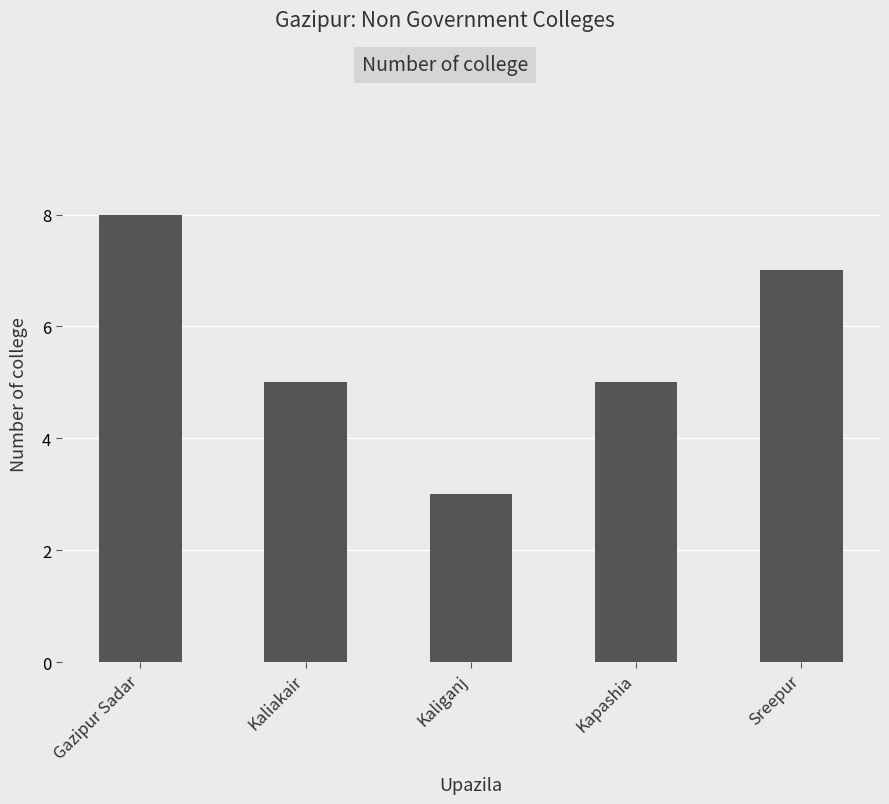

What is the maximum value shown in the chart?

8